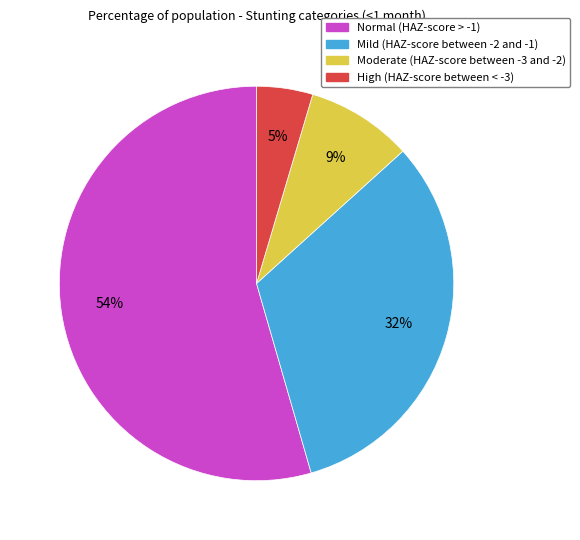

Count the number of slices in the pie.

4